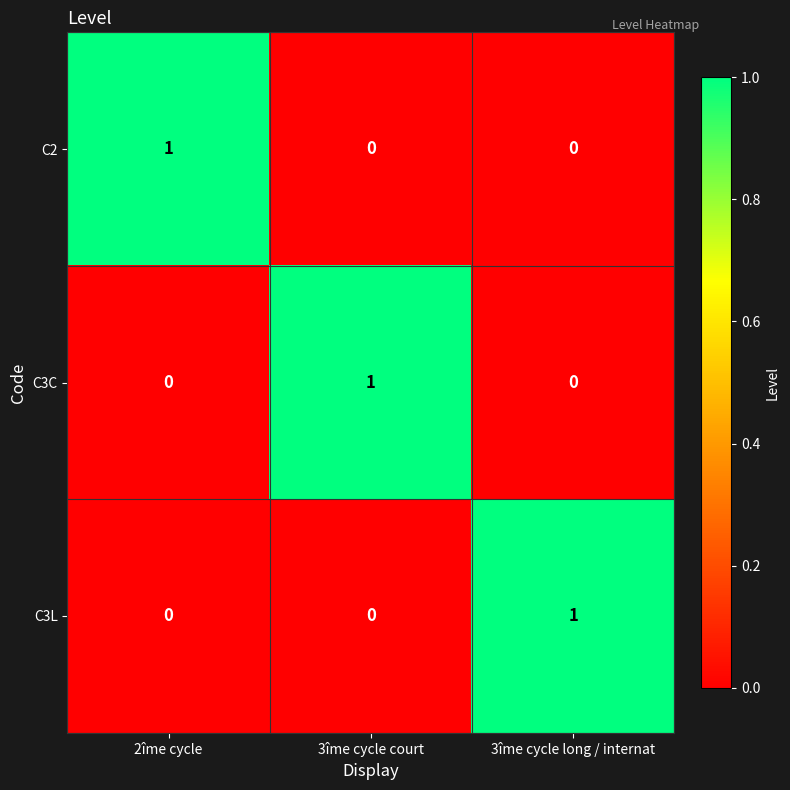

Is the value of C3C at 3îme cycle court greater than the value of C2 at 3îme cycle court?

Yes